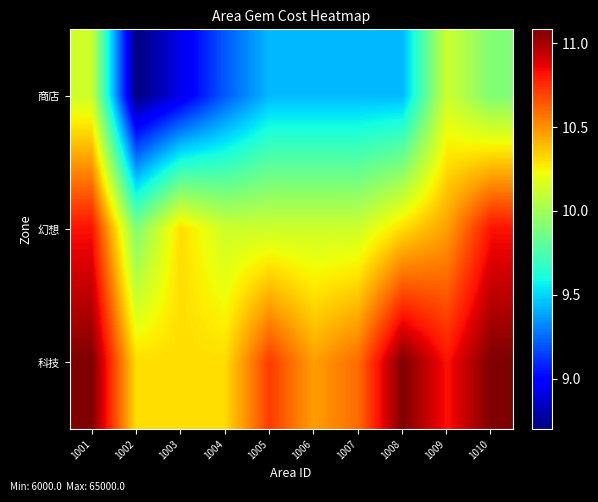

How many categories are shown in the chart?

10